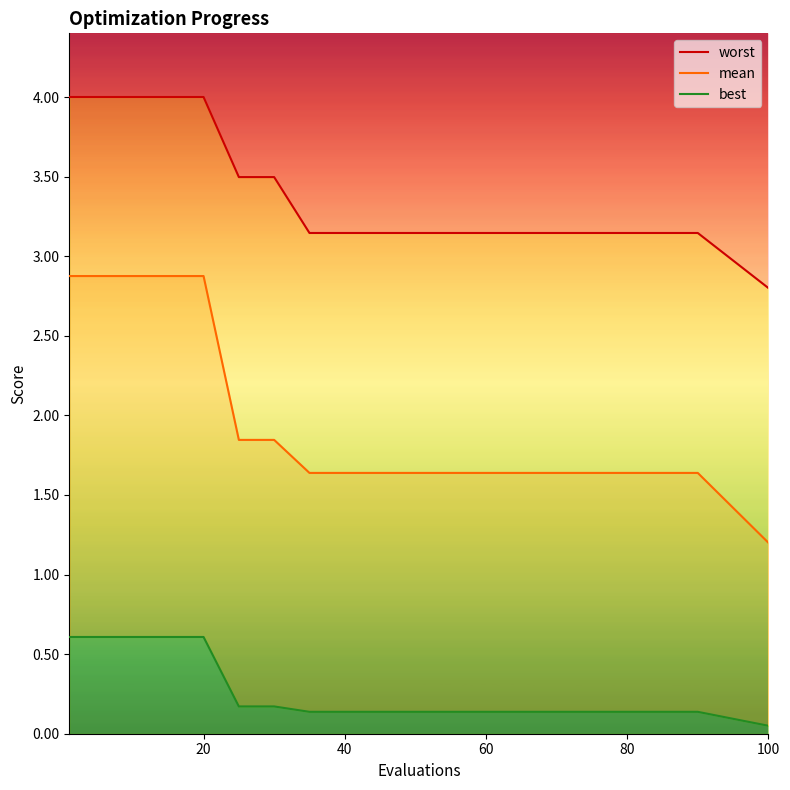

The value of mean at 20 is 2.9. True or false?

True